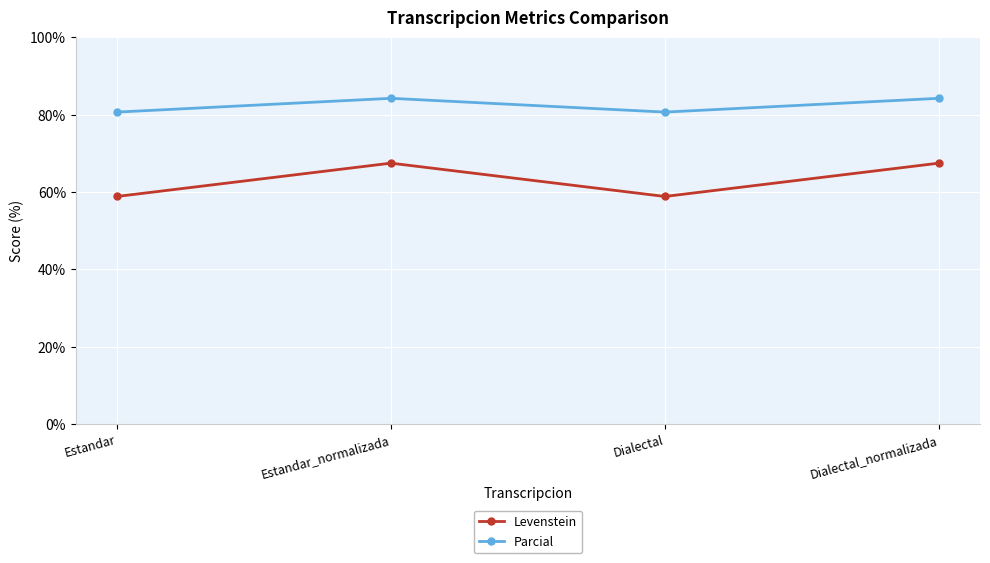

True or false: Levenstein has more than 1 points higher than both neighbors.

False